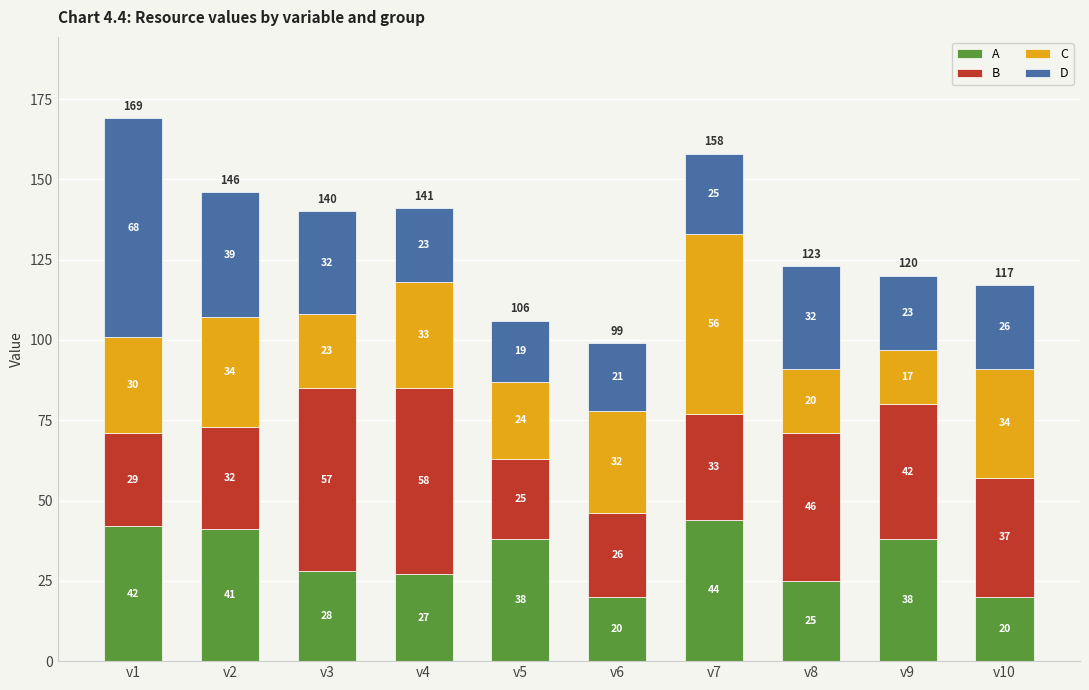

Where does the A series first go above 38?

v1